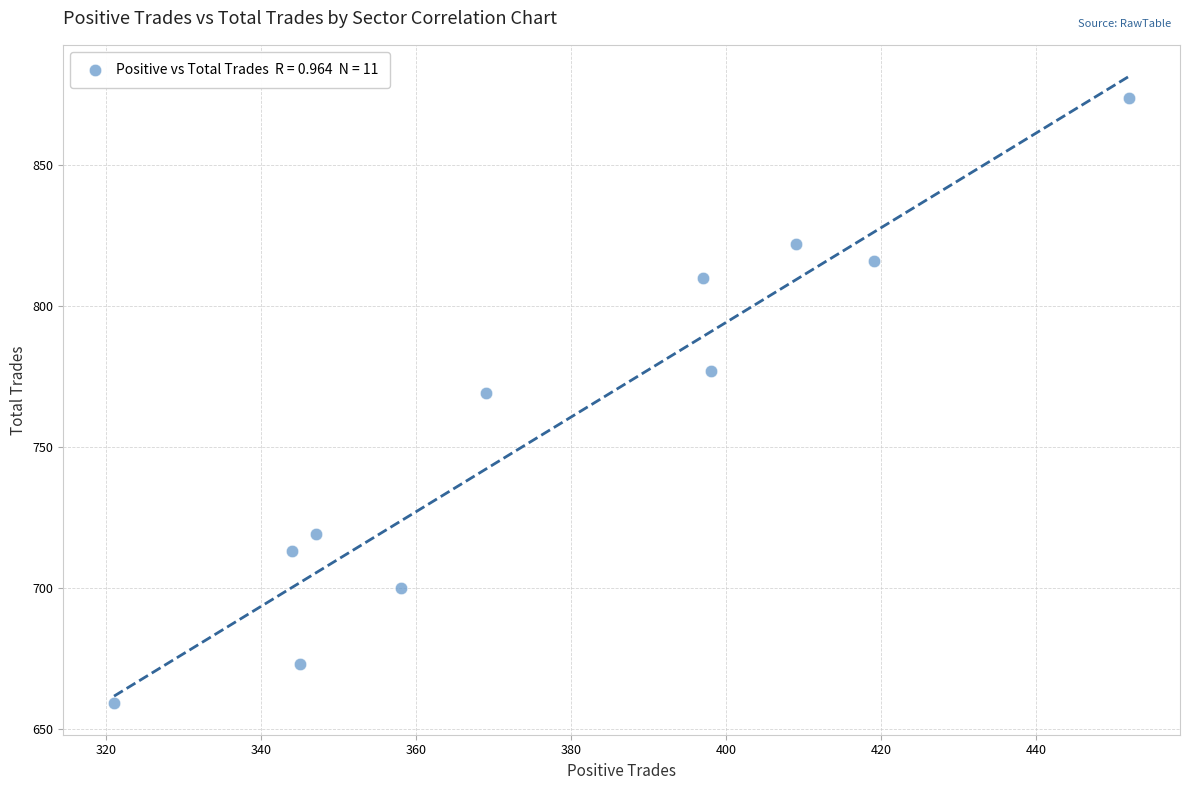

What Y value in the scatter plot is closest to 766?

769